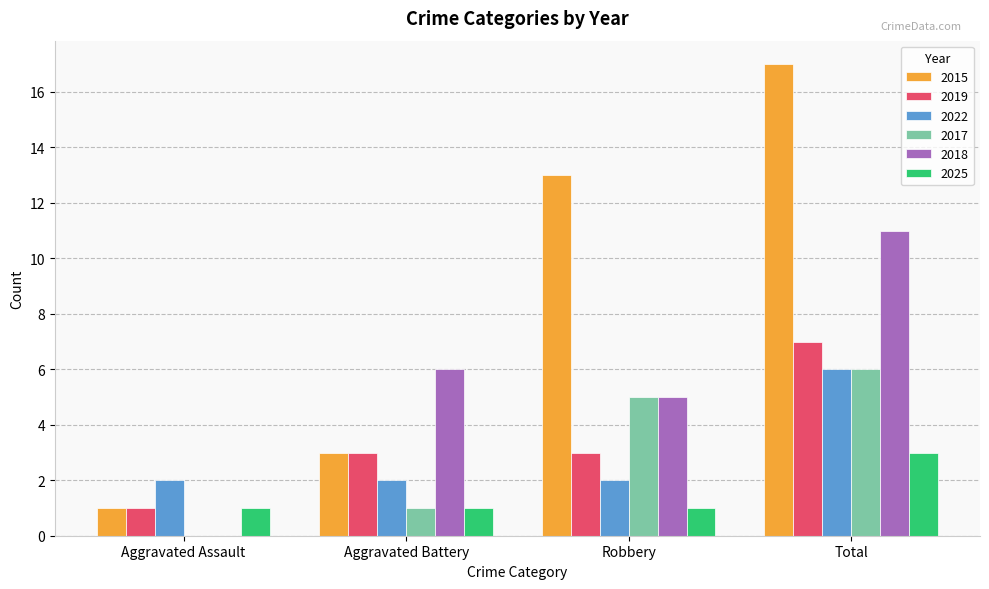

Which series changed the most between Aggravated Assault and Robbery?

2015